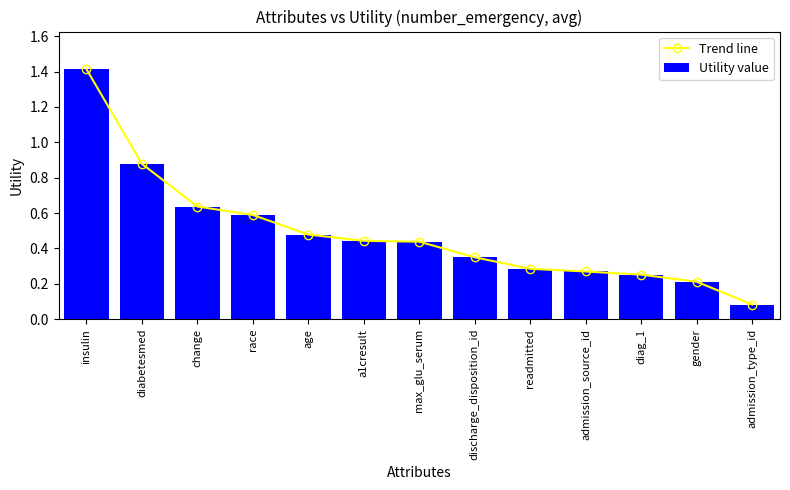

What is the highest value of the Utility value series?

1.4